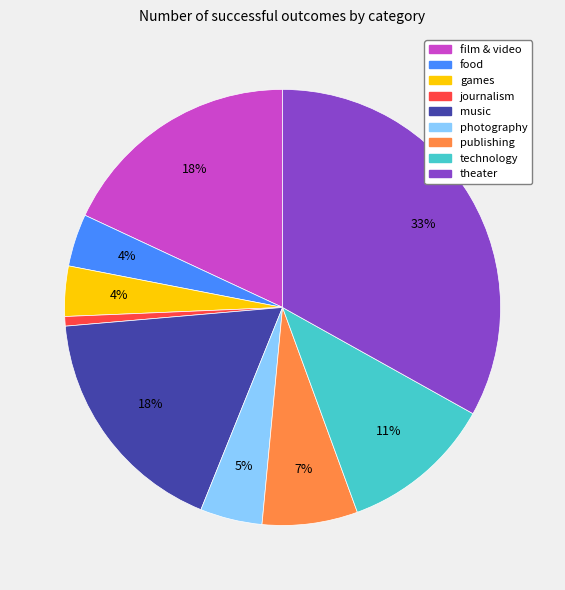

Does publishing account for over 50% of the chart?

No